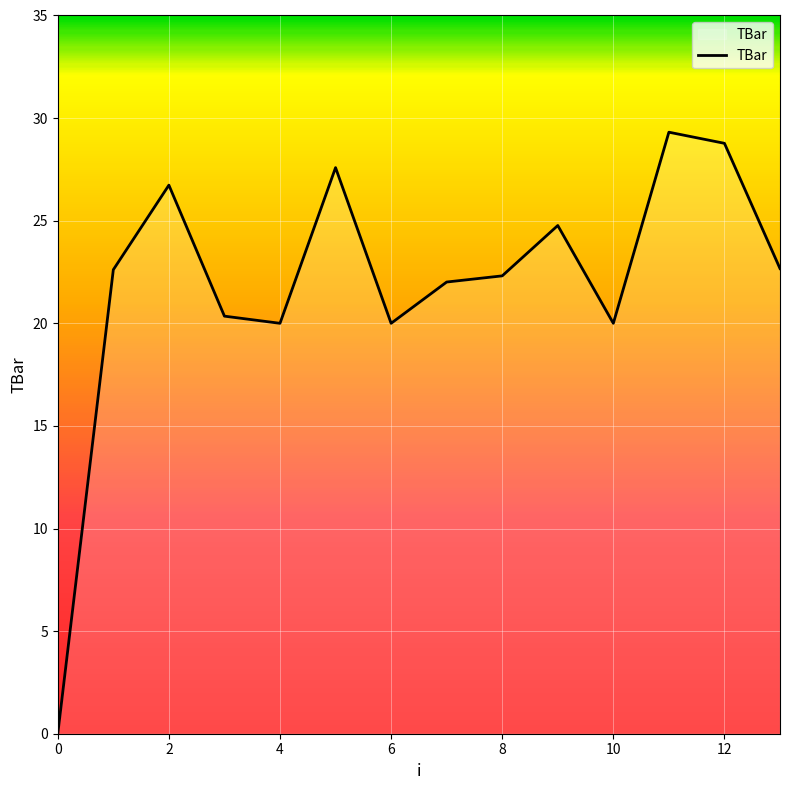

What is the difference between the maximum and minimum values?

29.3